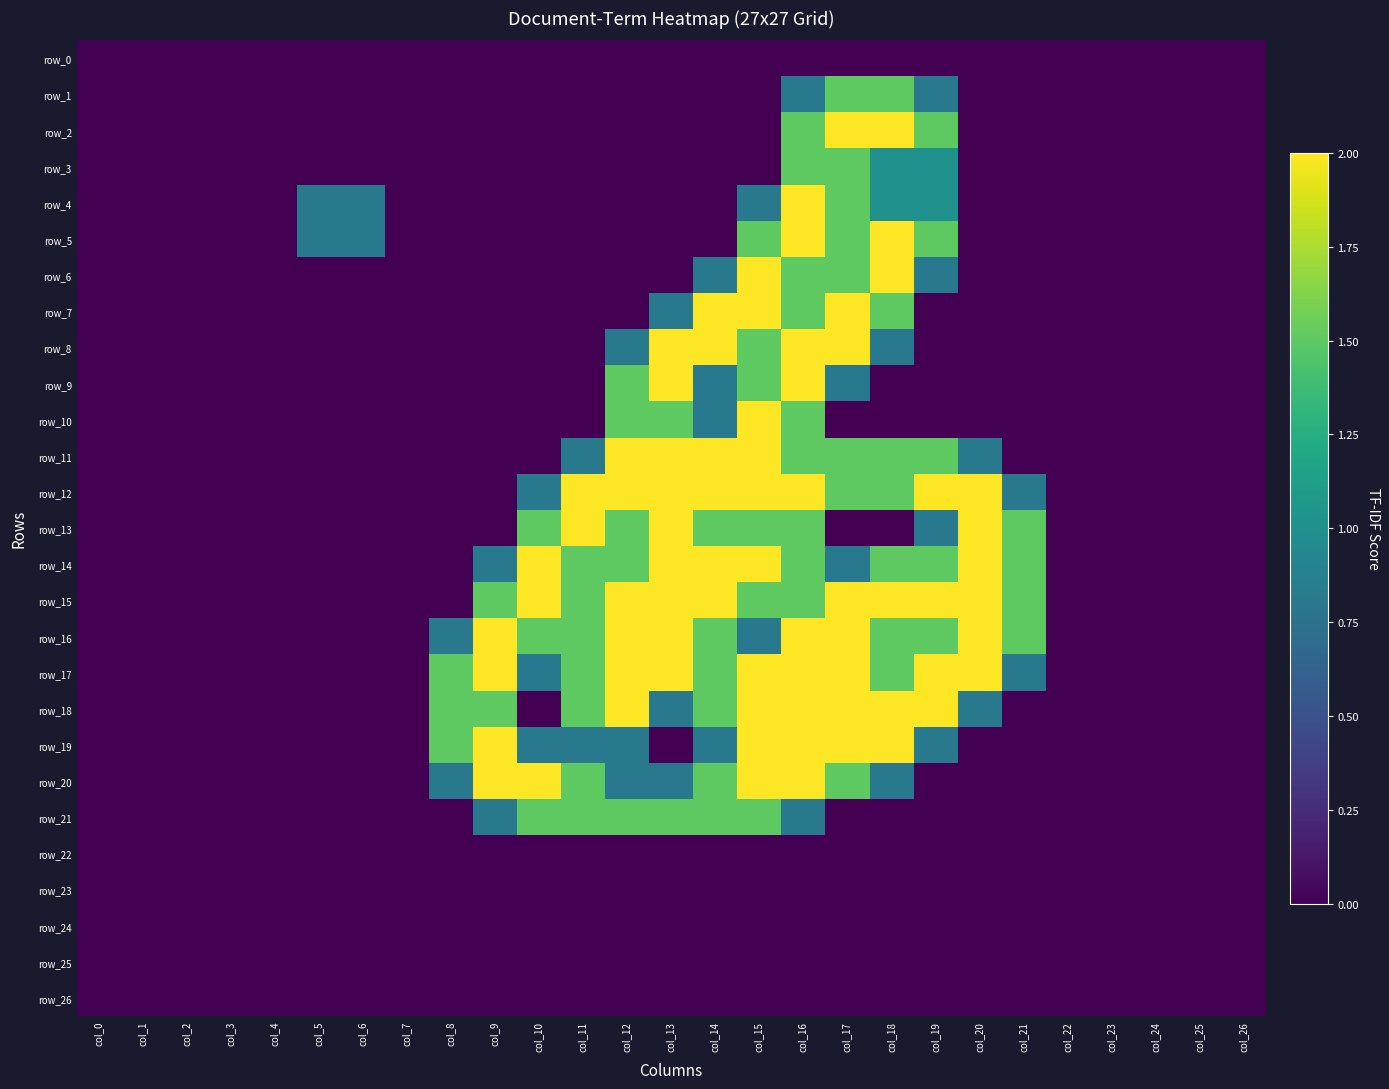

How many series are shown in this chart?

27